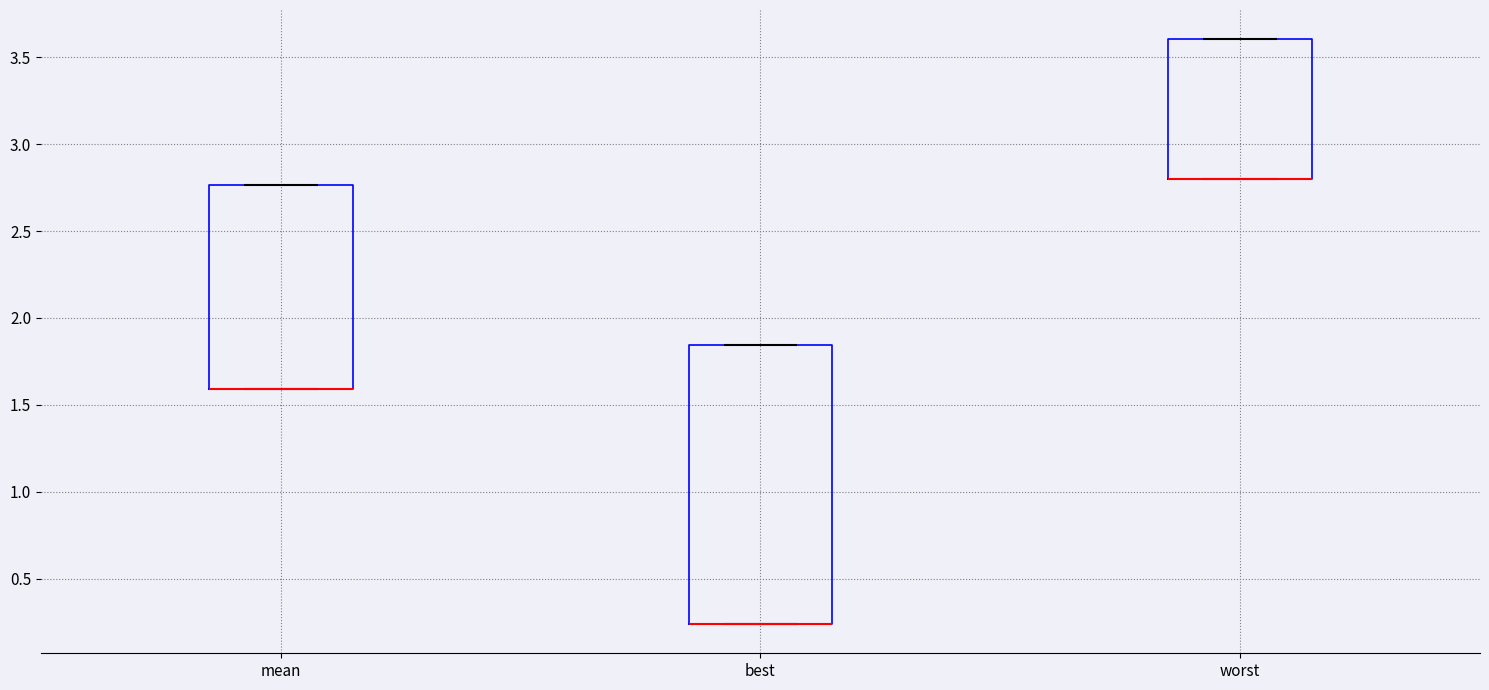

Comparing the boxes themselves (not the whiskers), which one is the tallest?

best